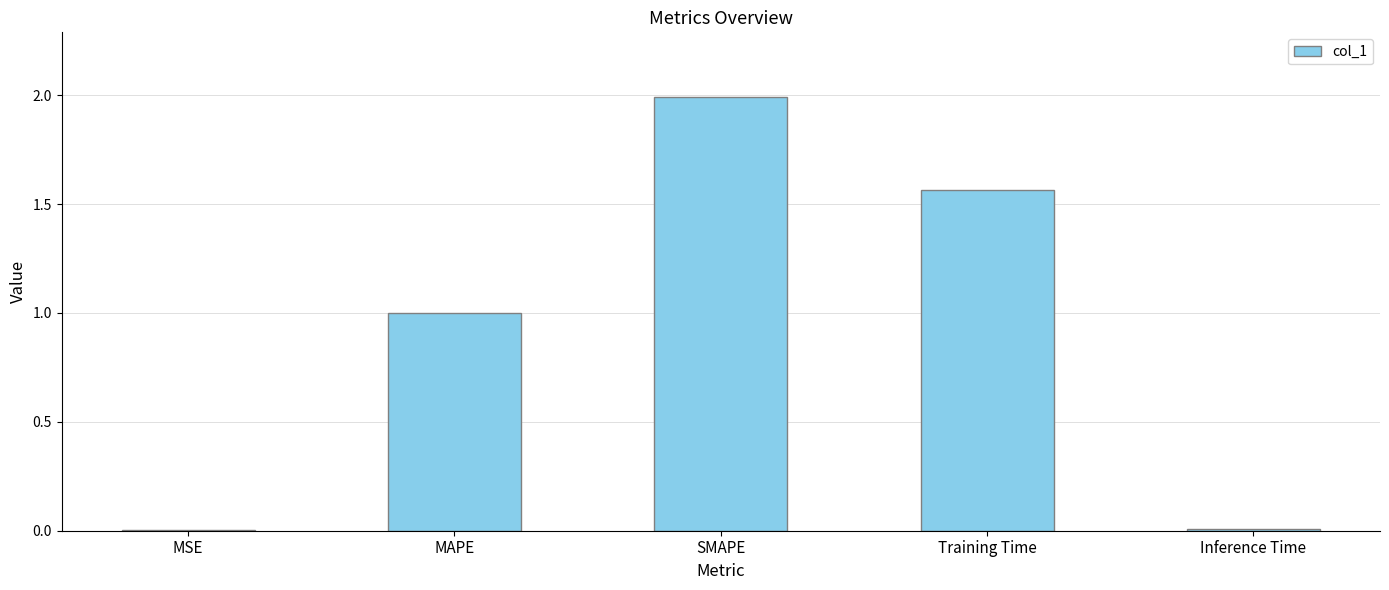

Which label corresponds to the largest value in the chart?

SMAPE